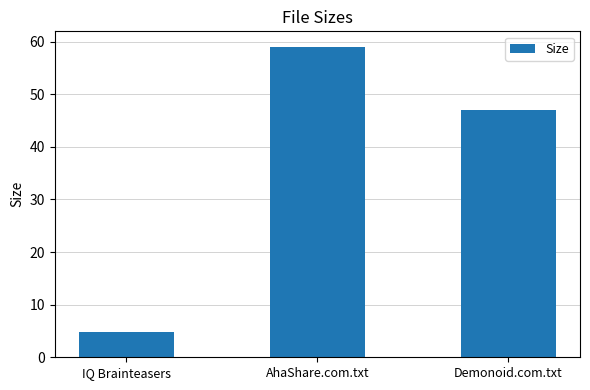

Reading left to right, transcribe all the data shown in this chart.

IQ Brainteasers=4.8	AhaShare.com.txt=59.0	Demonoid.com.txt=47.0